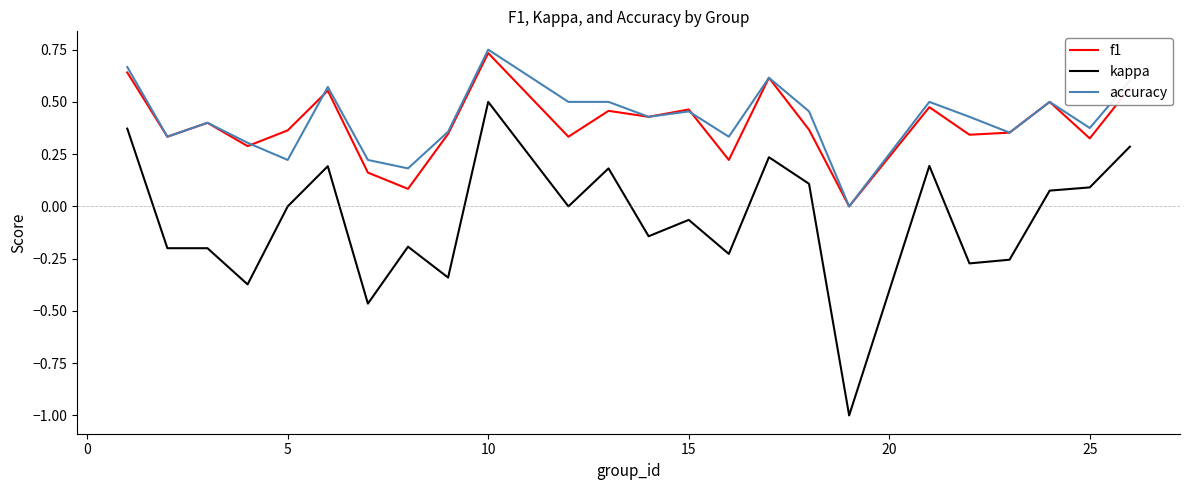

What is the minimum value shown in the chart?

-1.0